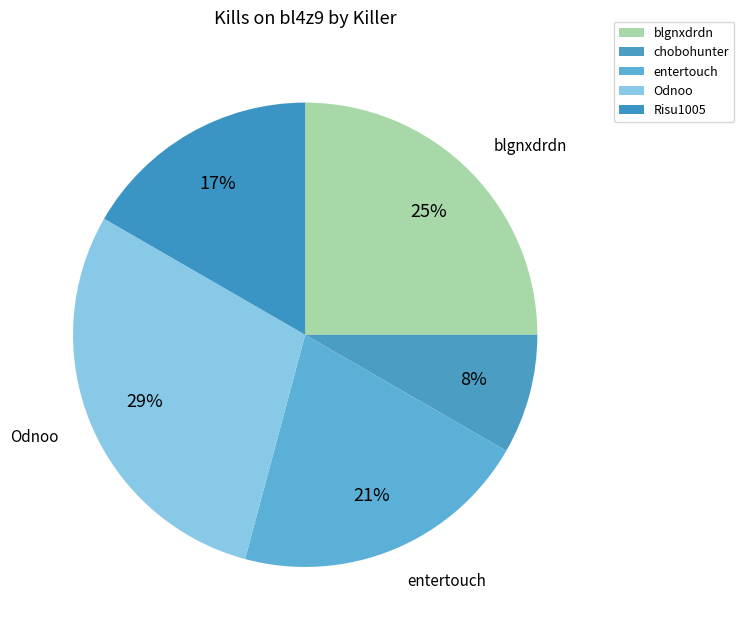

How many segments does this pie chart have?

5